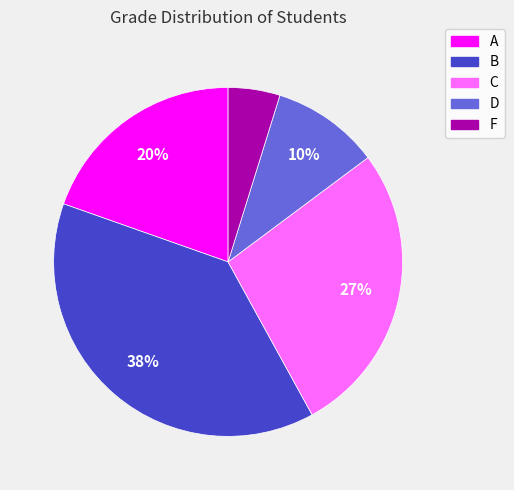

Combined, do B and A account for over 50%?

Yes